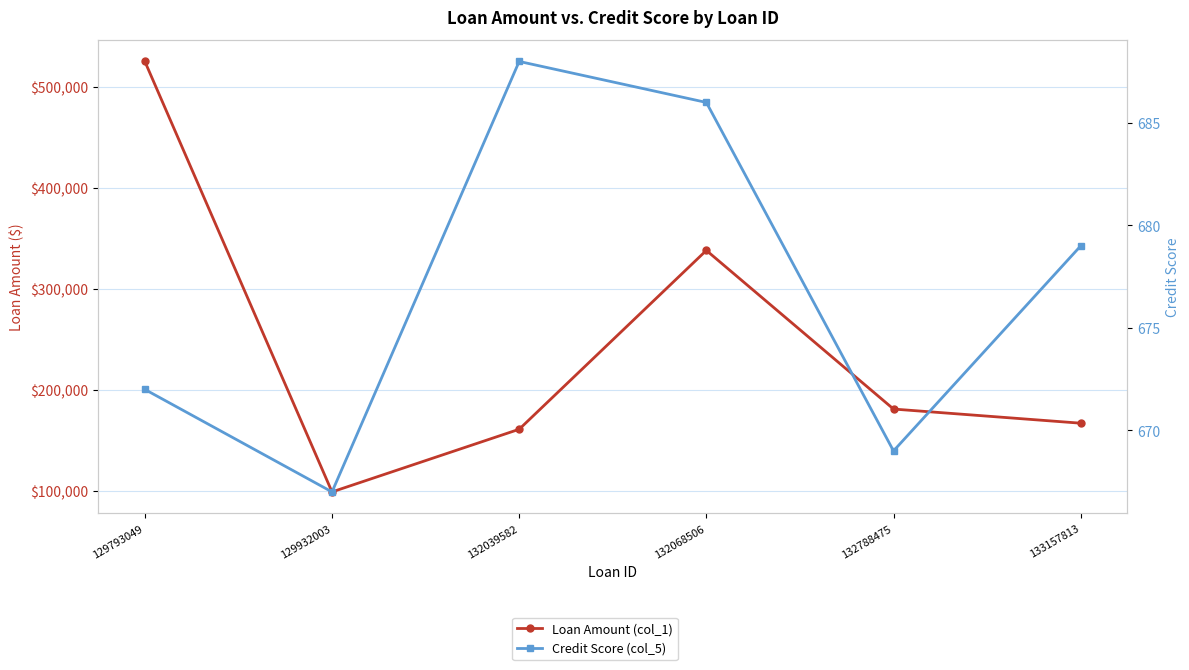

Which series has the widest spread of values?

Loan Amount (col_1)